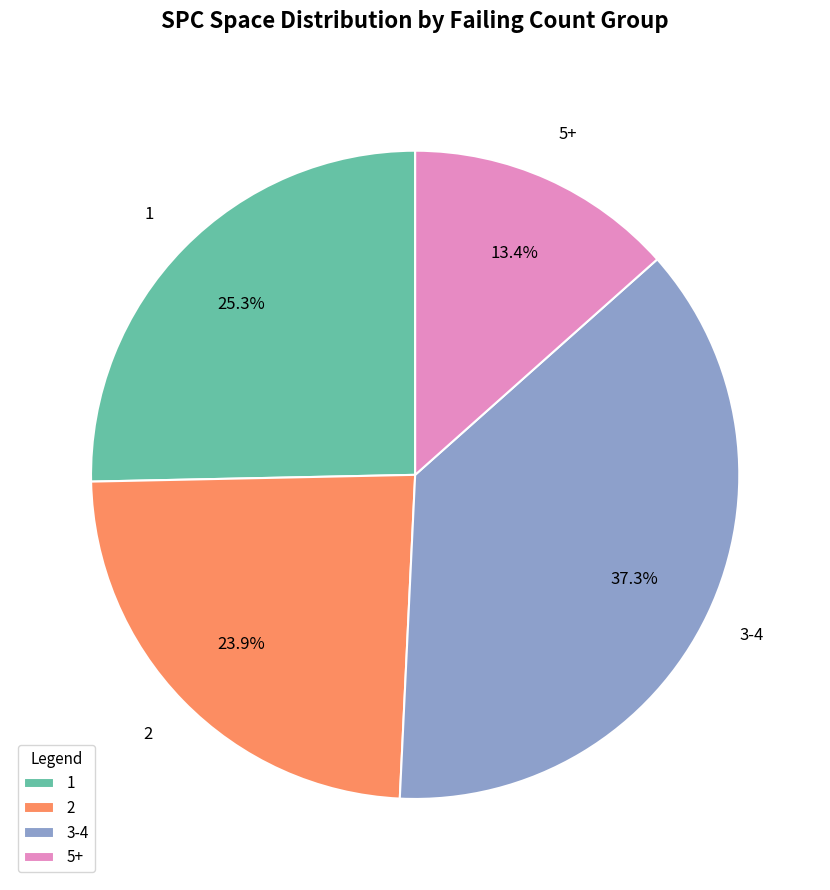

Is there any slice that represents more than half of the pie?

No